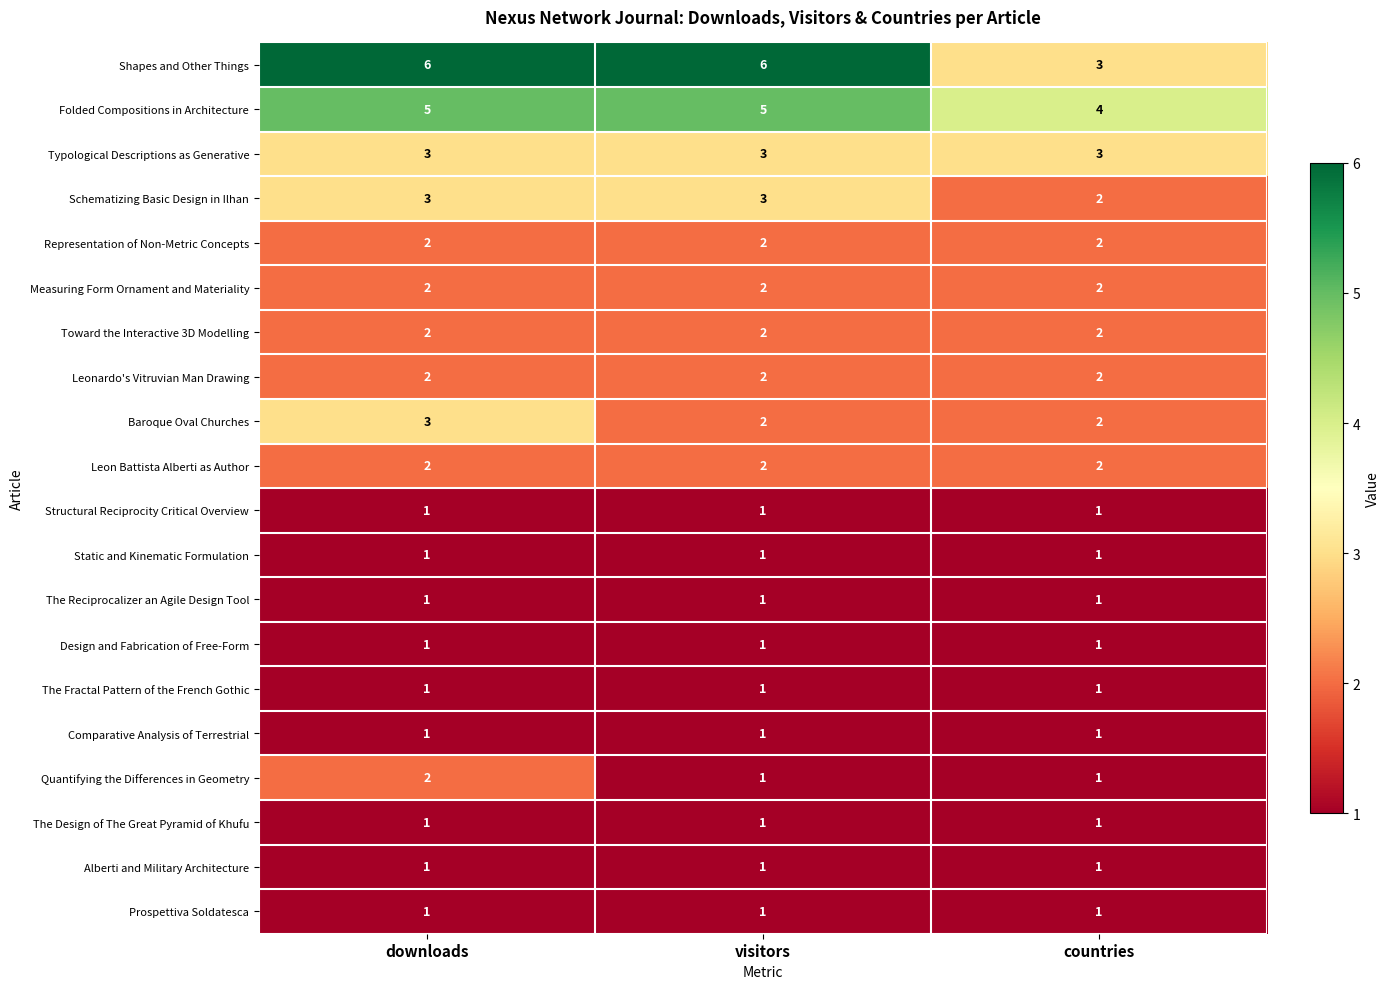

The Quantifying the Differences in Geometry series shows 1 at visitors. True or false?

True